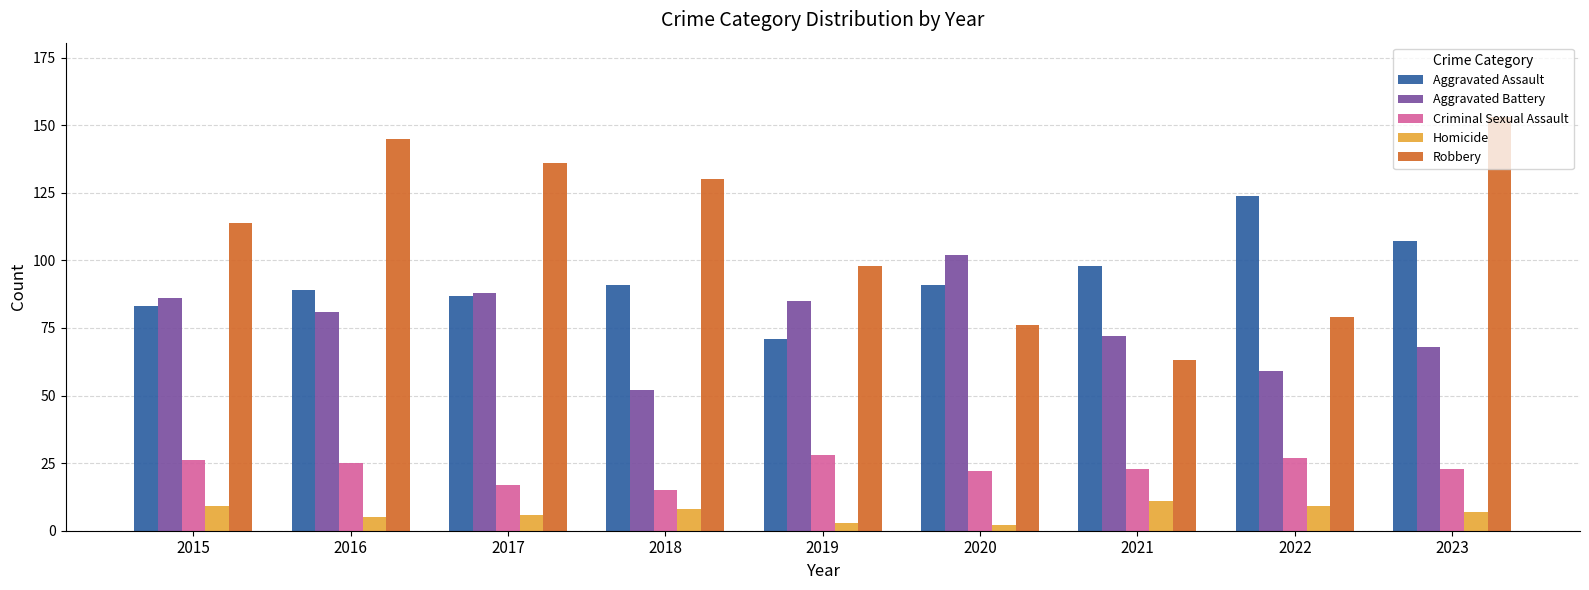

Does the chart contain stacked bars?

No